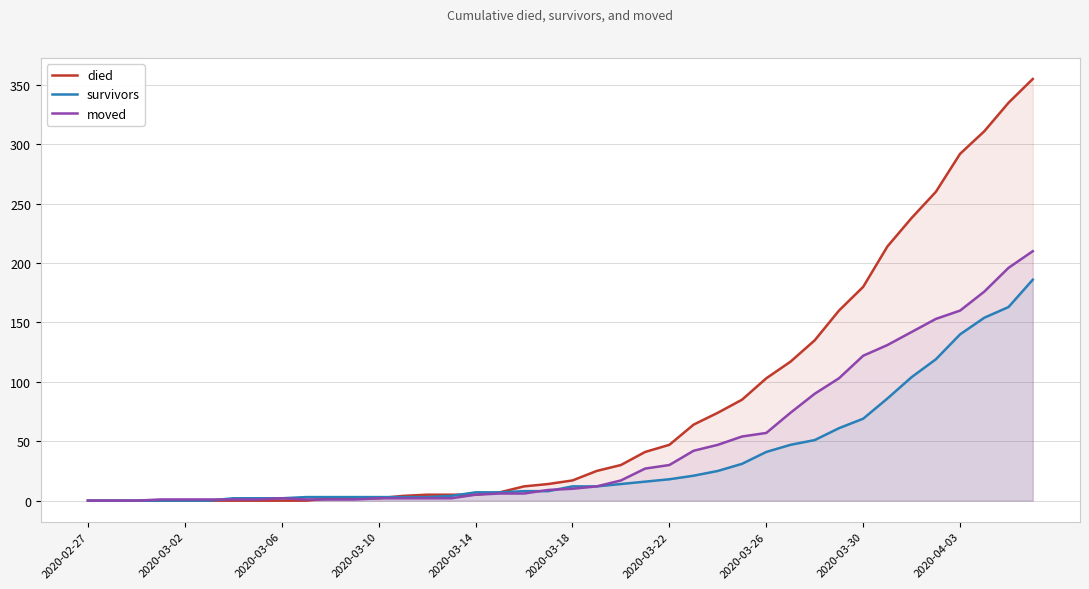

Does the chart have visible grid lines?

Yes